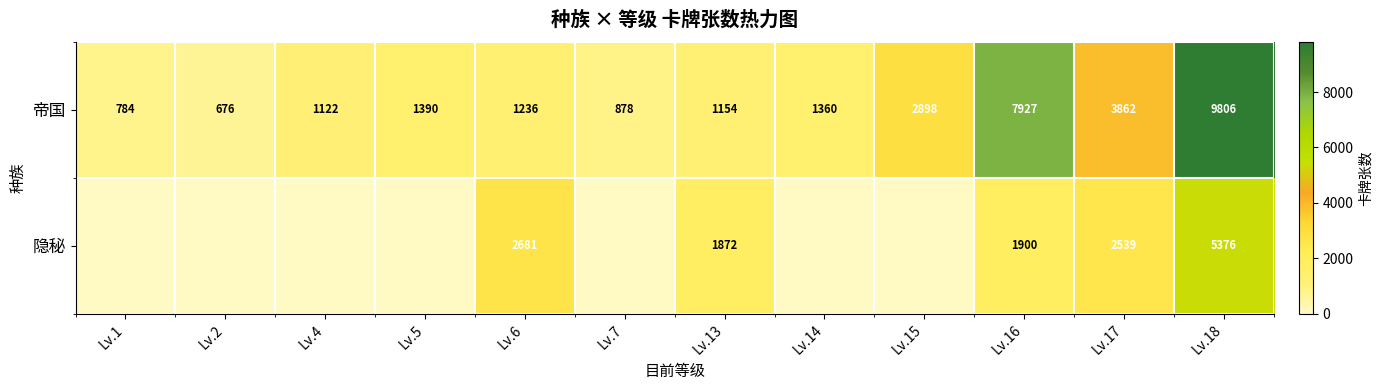

What is the lowest value of the 帝国 series?

676